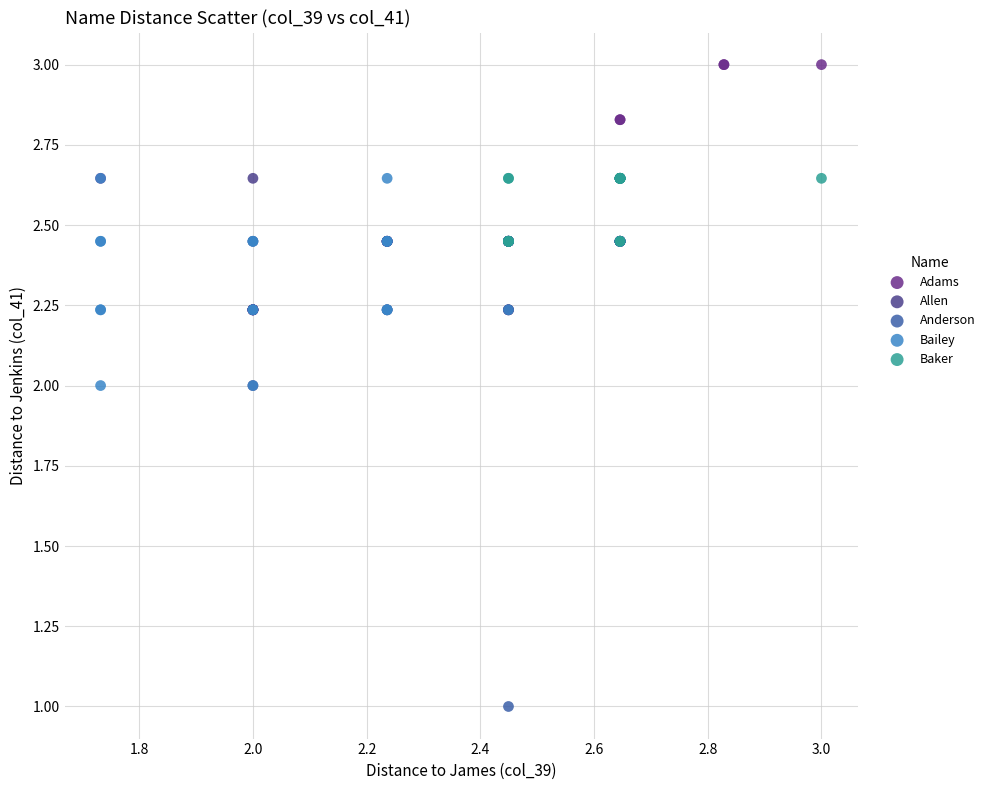

Which series reaches the minimum Y coordinate?

Anderson